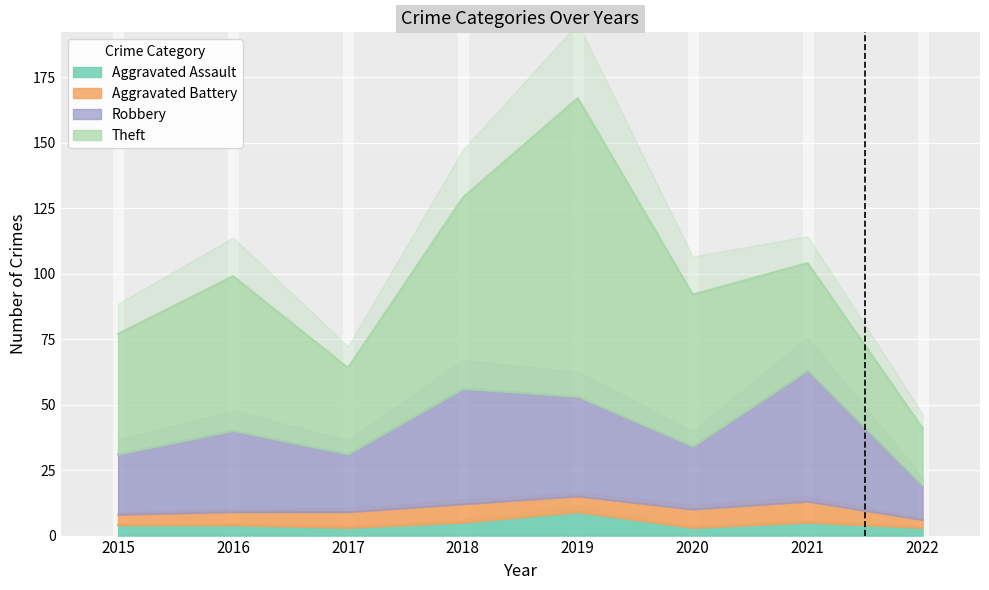

True or false: Aggravated Assault and Robbery intersect in this chart.

False